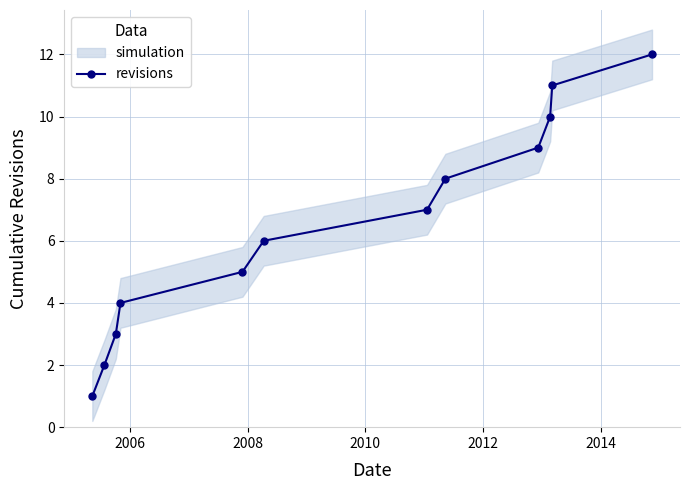

What is the maximum value shown in the chart?

12